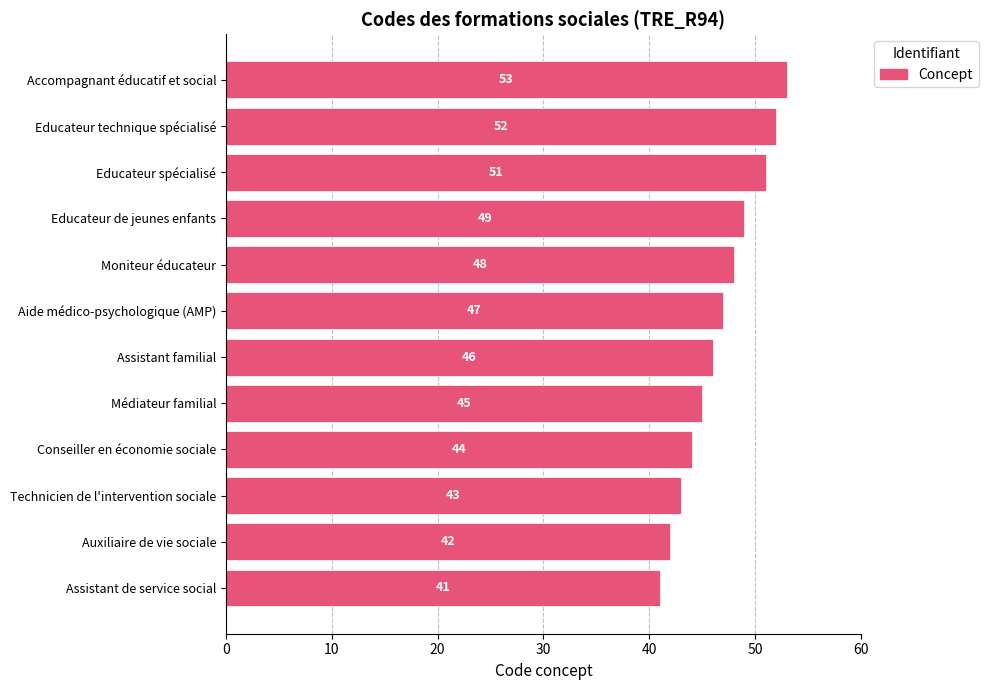

At which label is the value closest to 47?

Aide médico-psychologique (AMP)